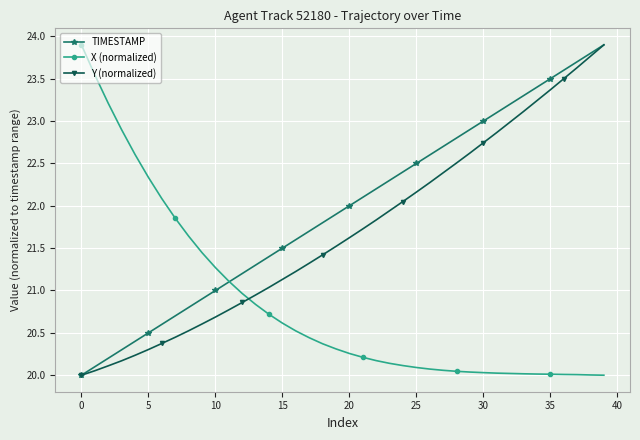

Does the chart display data point markers on the line(s)?

Yes